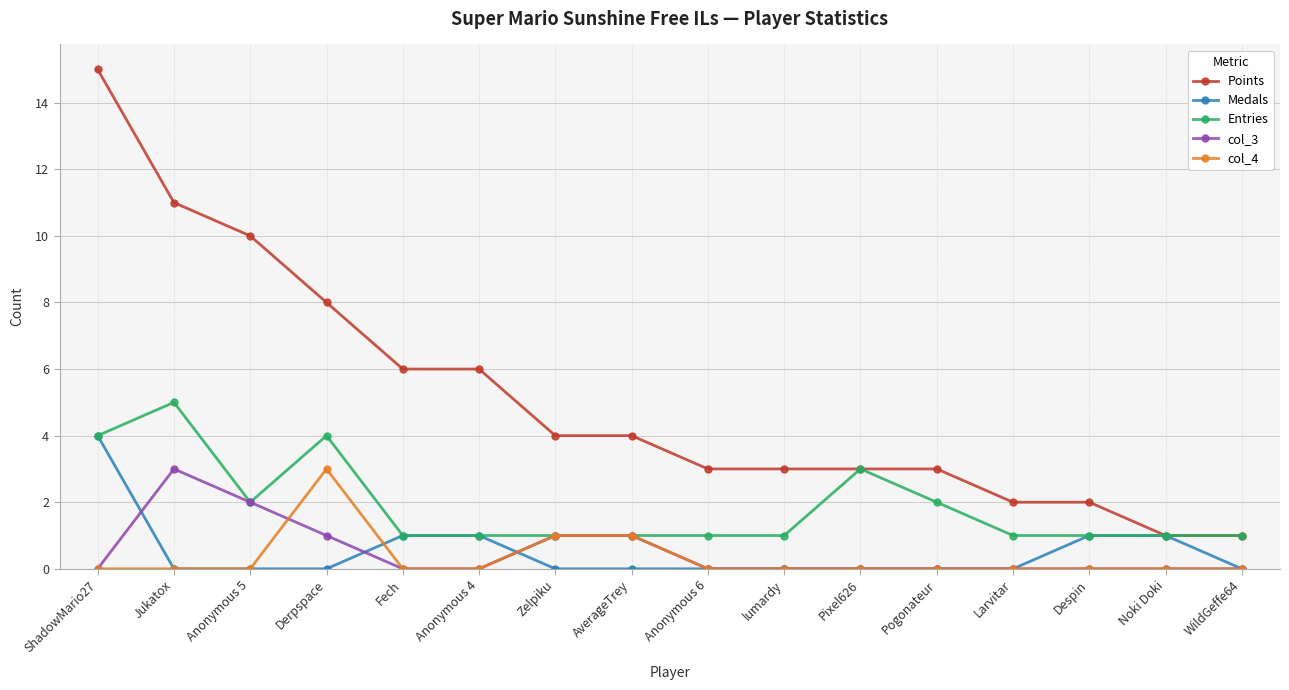

The value of col_3 at ShadowMario27 is 2. True or false?

False